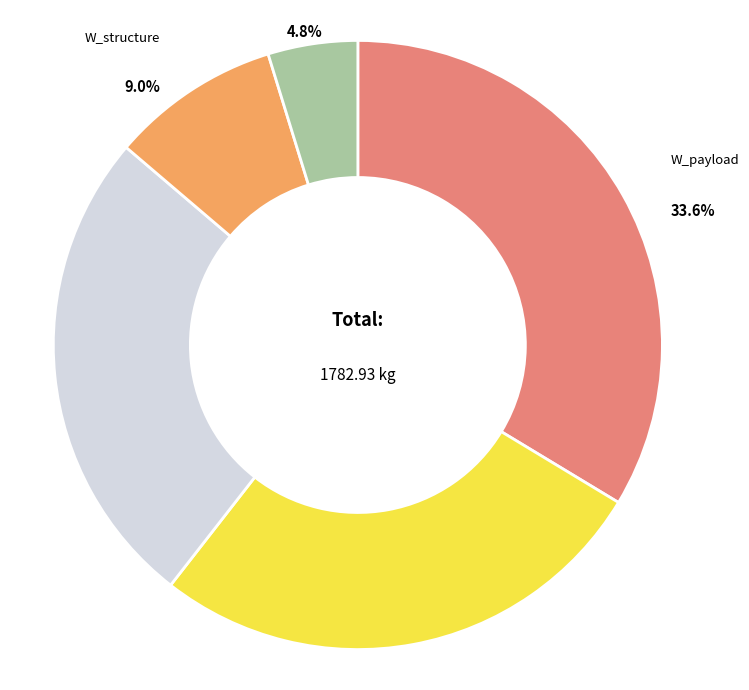

Is there any slice that represents more than half of the pie?

No